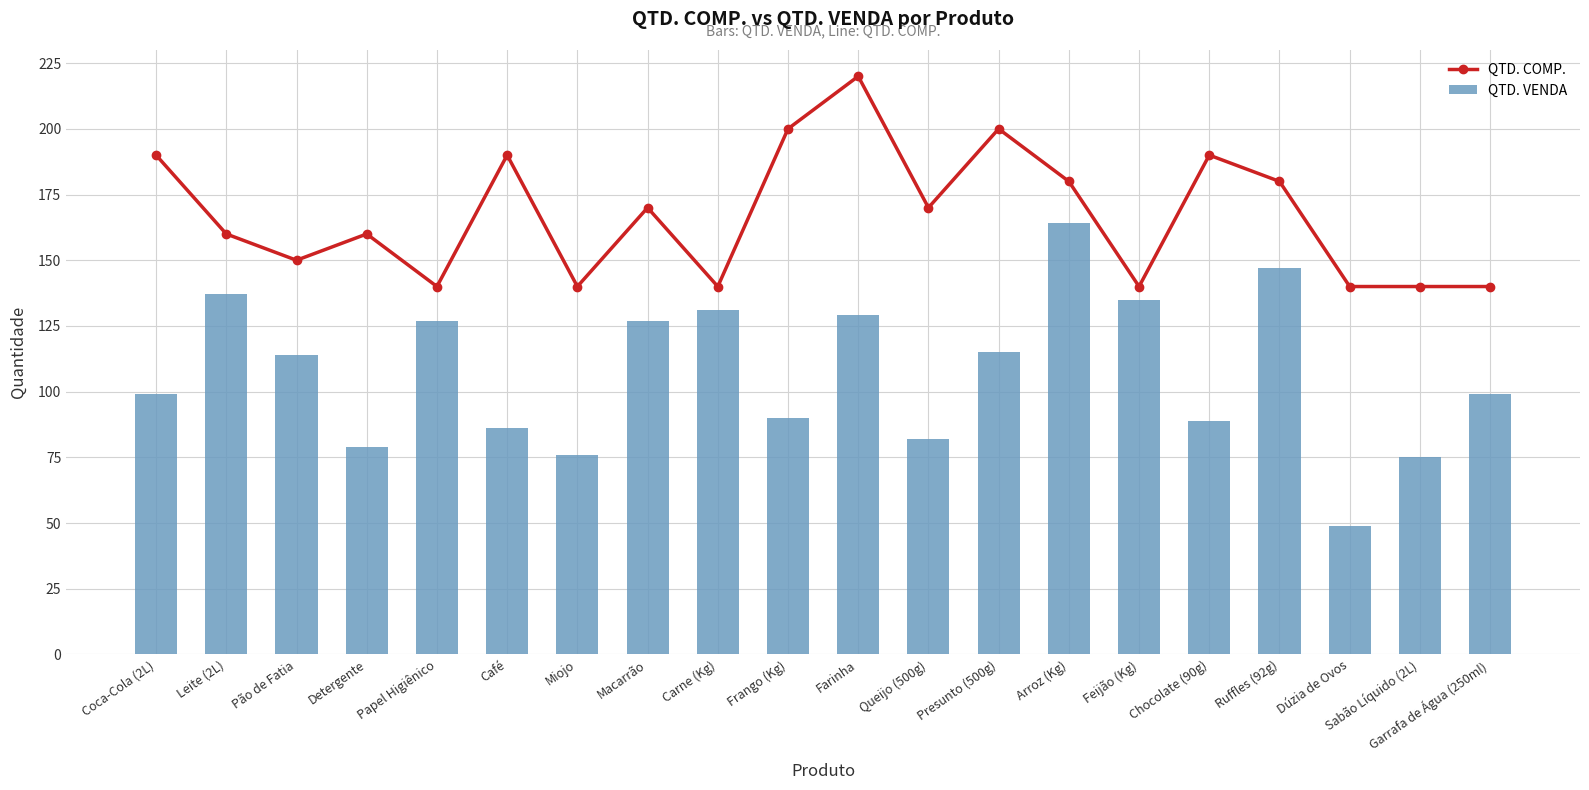

Which has a higher value, Café or Dúzia de Ovos?

Café